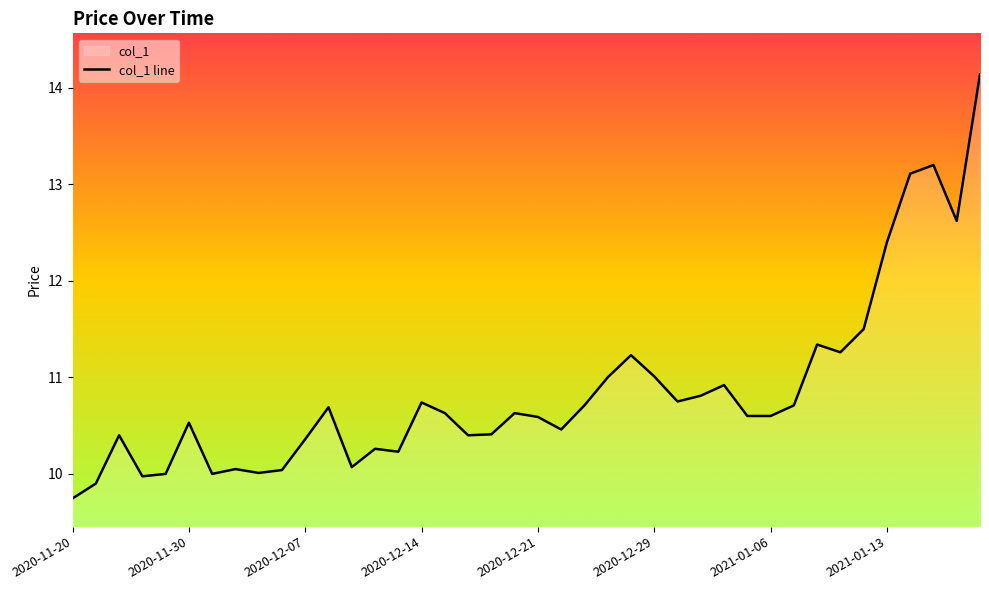

Reading left to right, list all the values displayed in this chart.

9.7	9.9	10.4	10.0	10.0	10.5	10.0	10.1	10.0	10.0	10.4	10.7	10.1	10.3	10.2	10.7	10.6	10.4	10.4	10.6	10.6	10.5	10.7	11.0	11.2	11.0	10.8	10.8	10.9	10.6	10.6	10.7	11.3	11.3	11.5	12.4	13.1	13.2	12.6	14.1